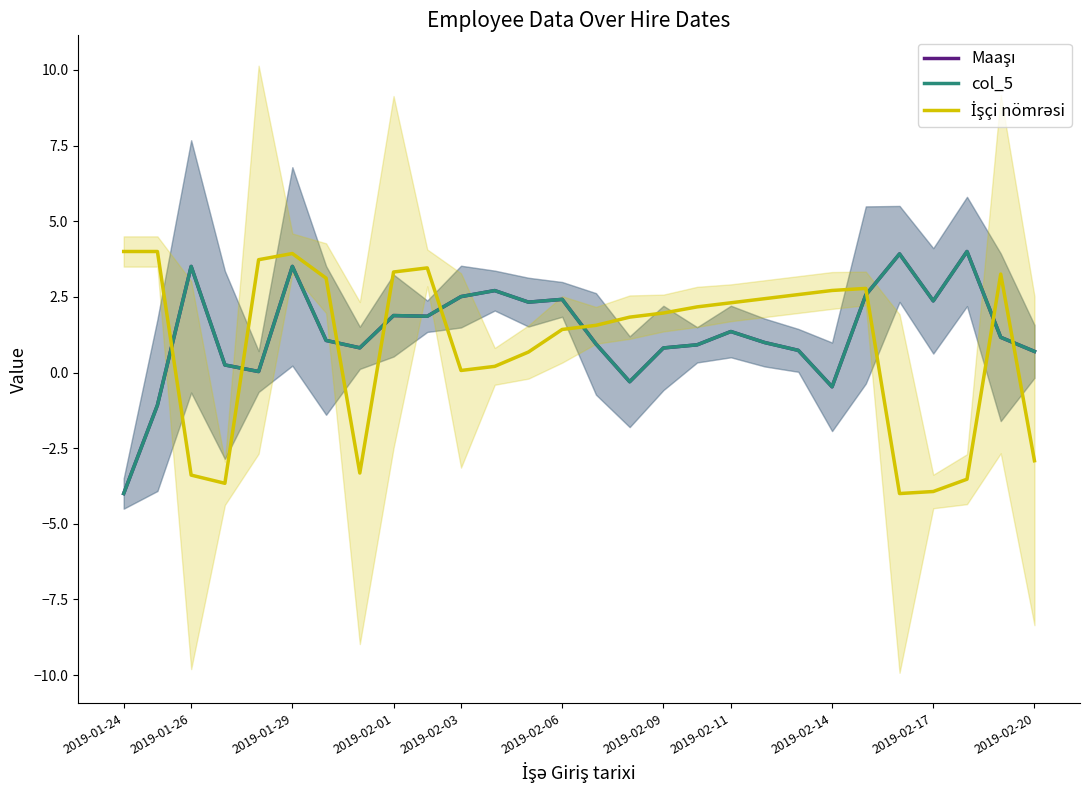

How many values in İşçi nömrəsi are above zero?

21